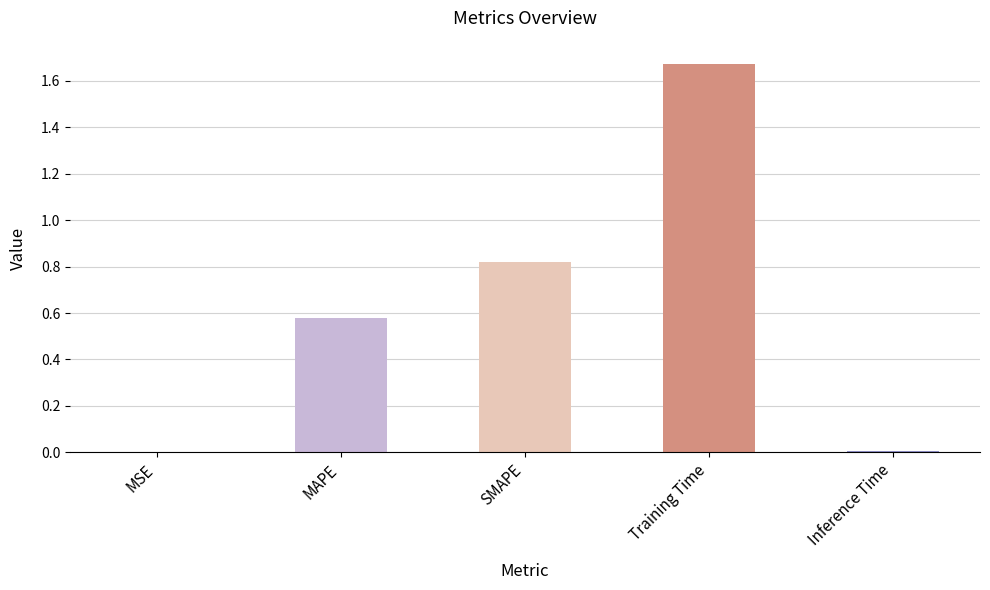

What is the sum of all values?

3.1